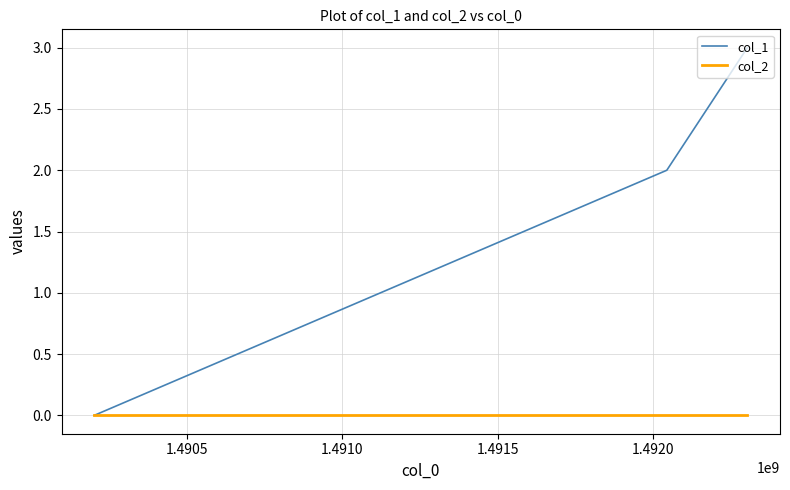

How many lines are shown in the chart?

2